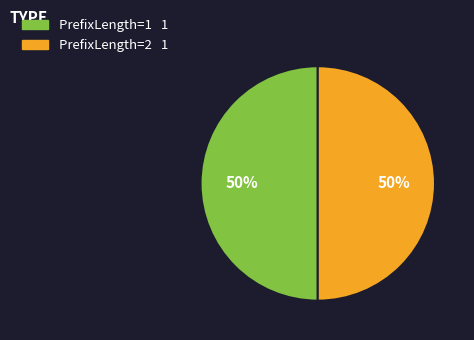

Count the number of slices in the pie.

2